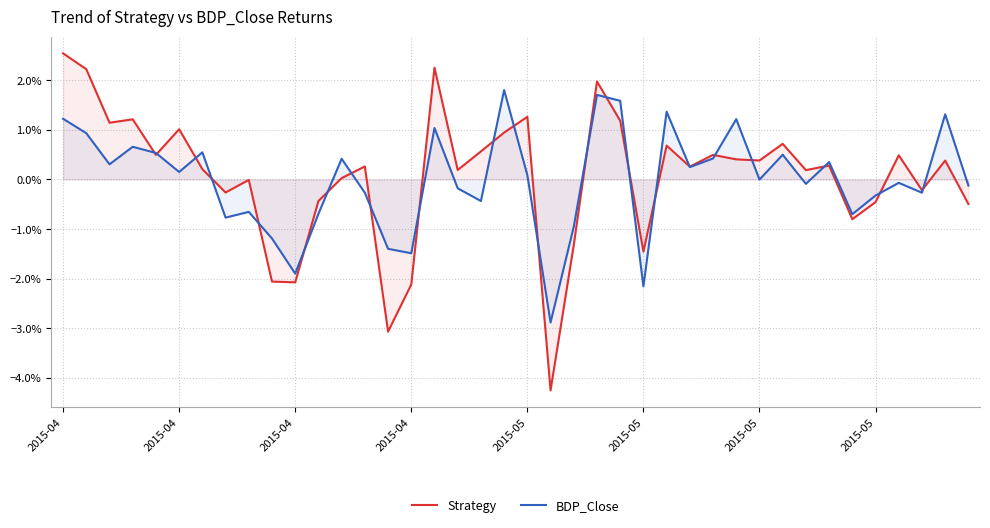

How many data points does each series have?

40